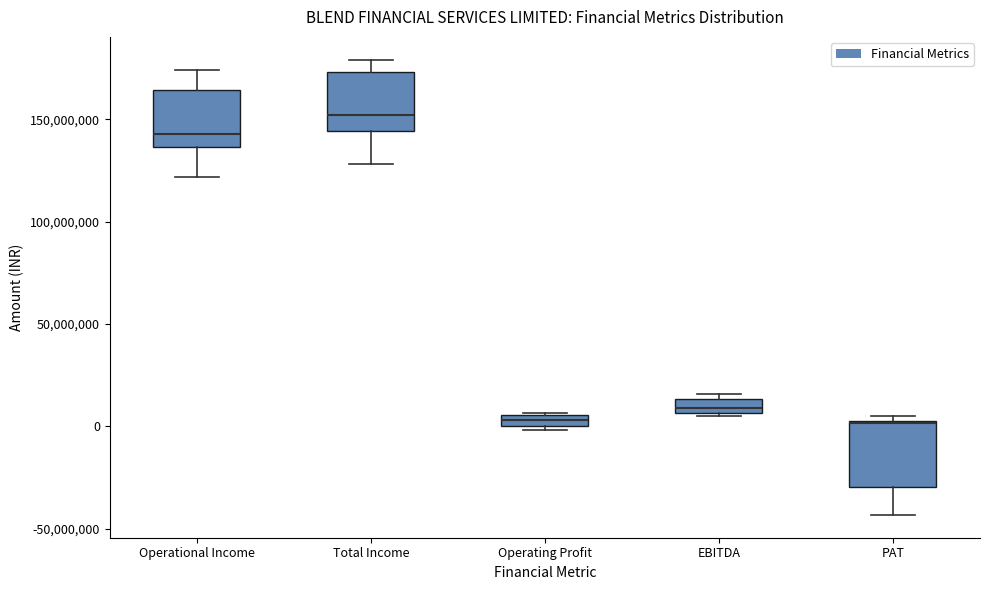

Where is the upper edge of the box for EBITDA on the y-axis? The values are not printed on the chart, so give them approximately, as read against the axis.

15000000